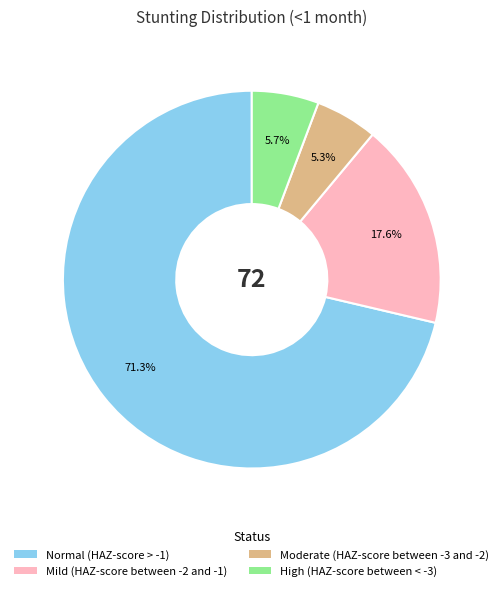

To the nearest percent, what is the difference between the Mild (HAZ-score between -2 and -1) and Normal (HAZ-score > -1) slice percentages?

54%